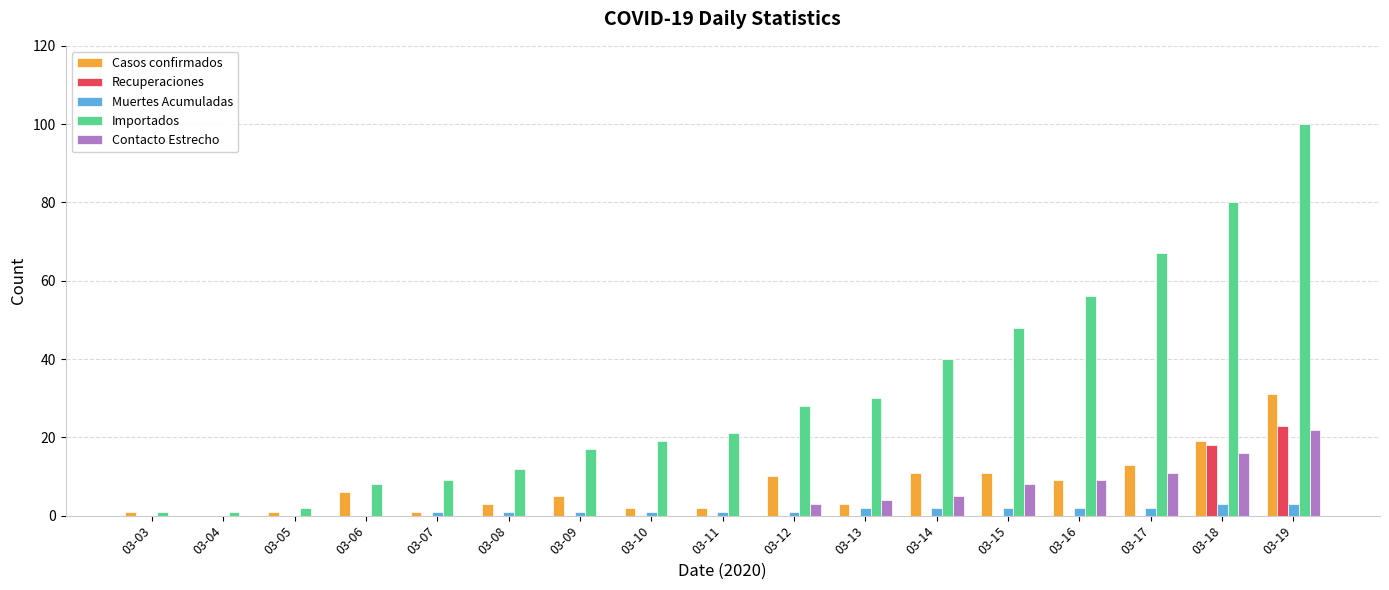

True or false: Muertes Acumuladas has a value of 1 at 03-11.

True